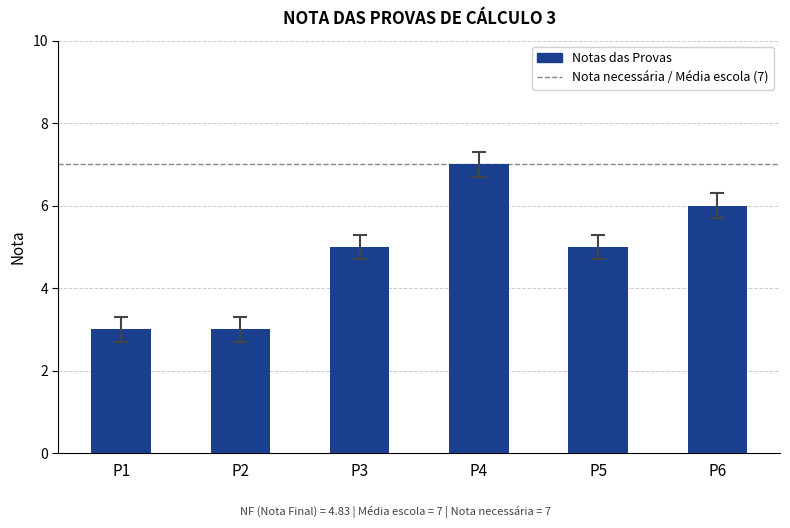

Reading left to right, transcribe all the data shown in this chart.

3	3	5	7	5	6